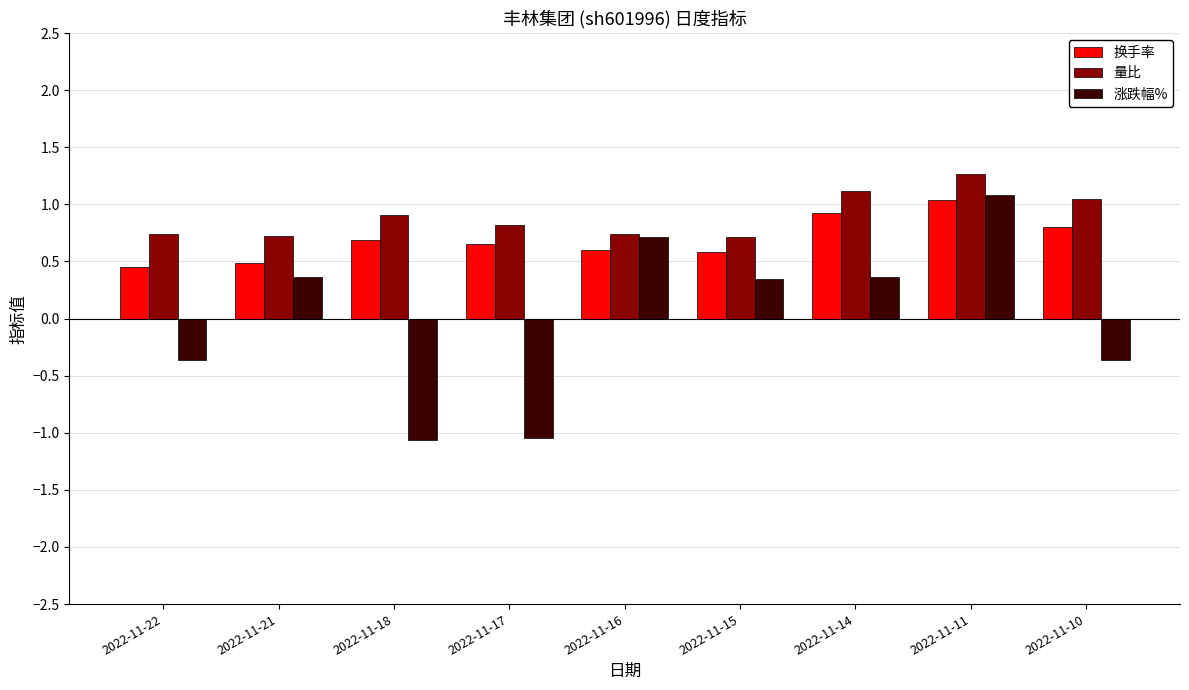

At which category is the sum across all series the highest?

2022-11-11